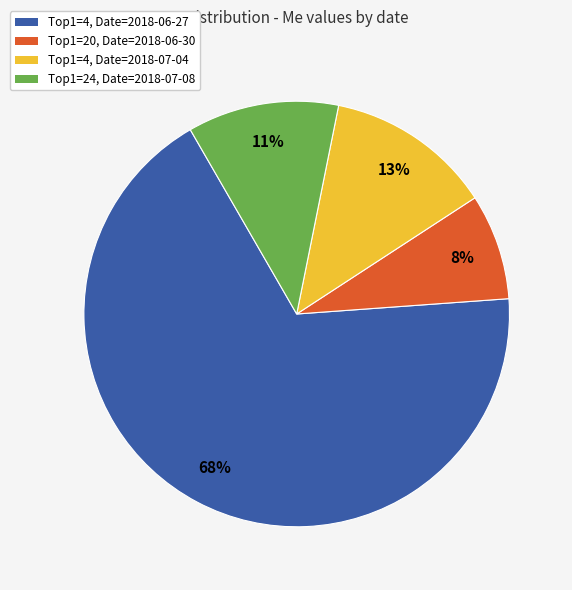

Which slice represents more than half of the pie?

Top1=4, Date=2018-06-27